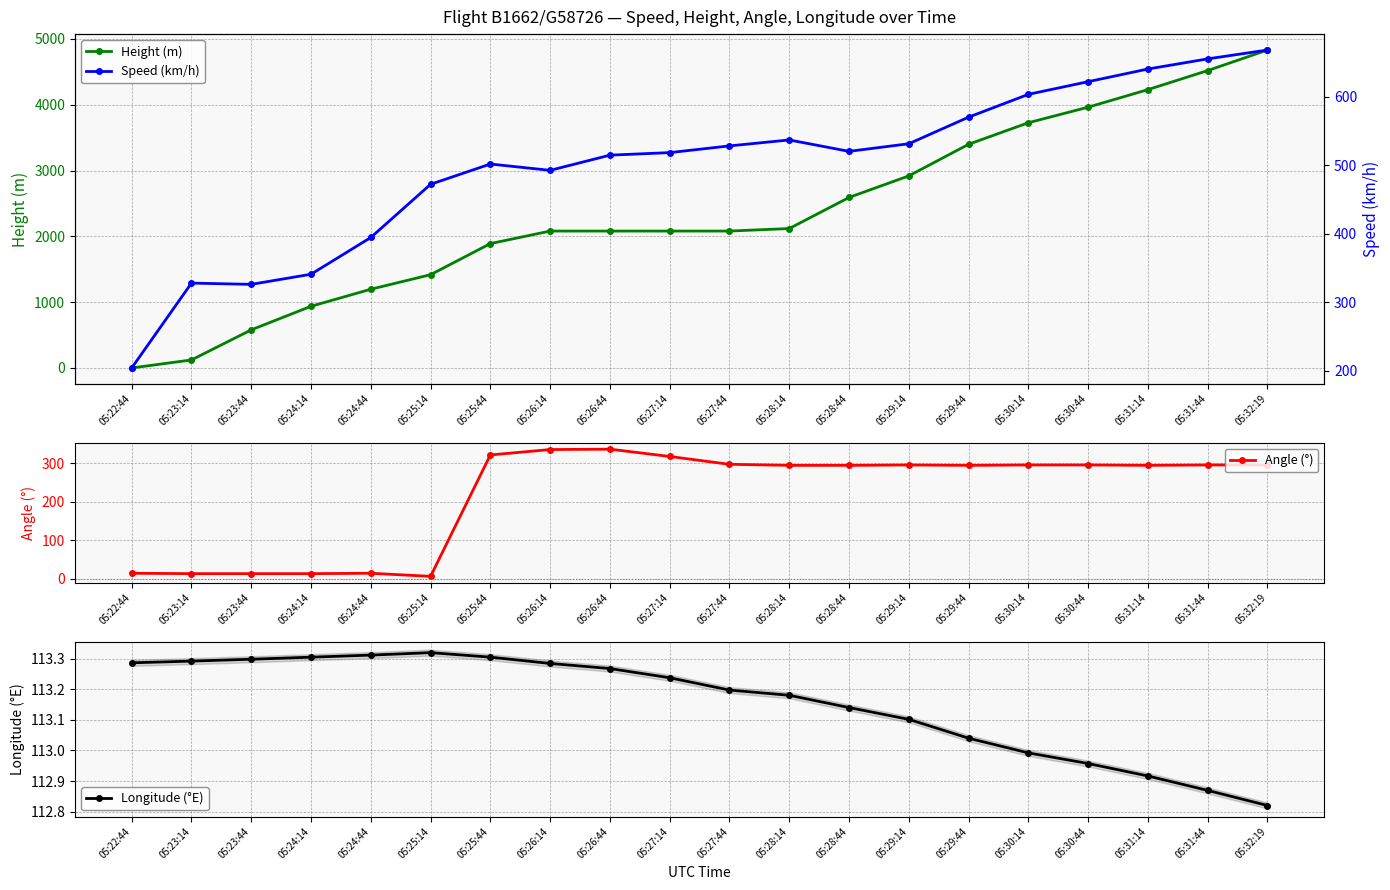

True or false: Speed (km/h) has more than 2 interior local peaks.

True